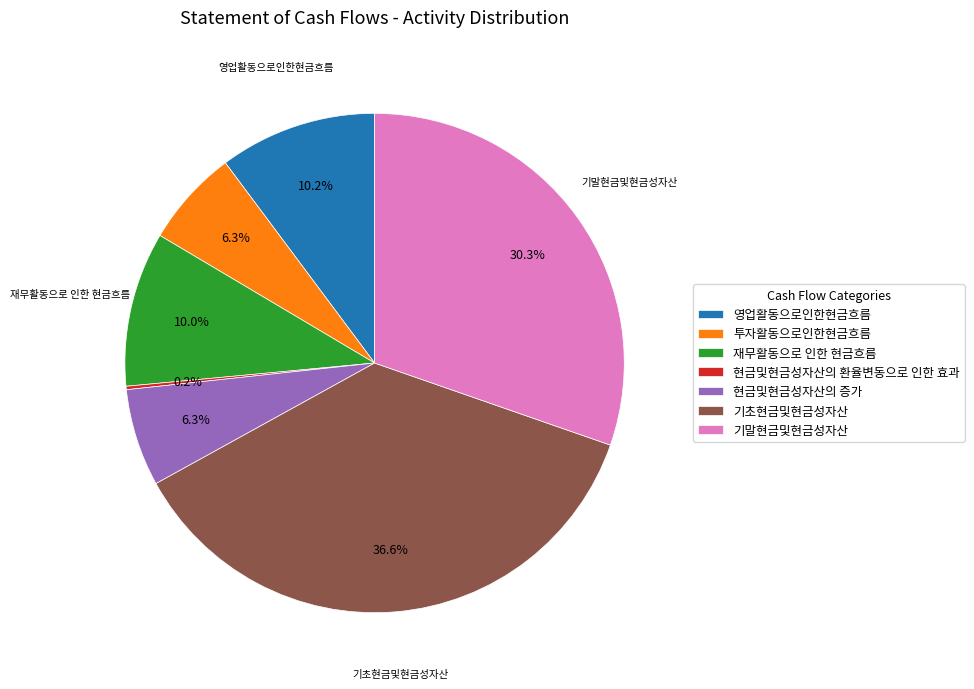

To the nearest percent, what is the combined percentage of 재무활동으로 인한 현금흐름 and 기말현금및현금성자산?

40%